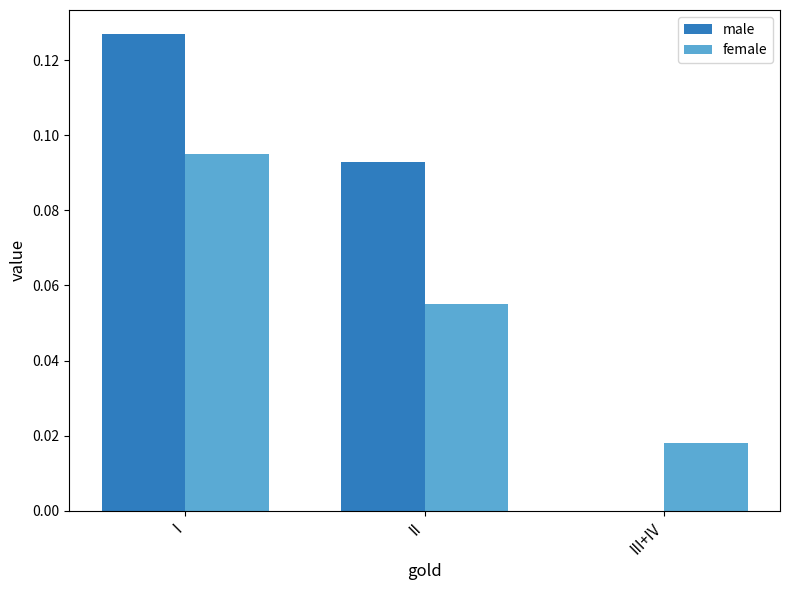

The value of male at I is 0.2. True or false?

False